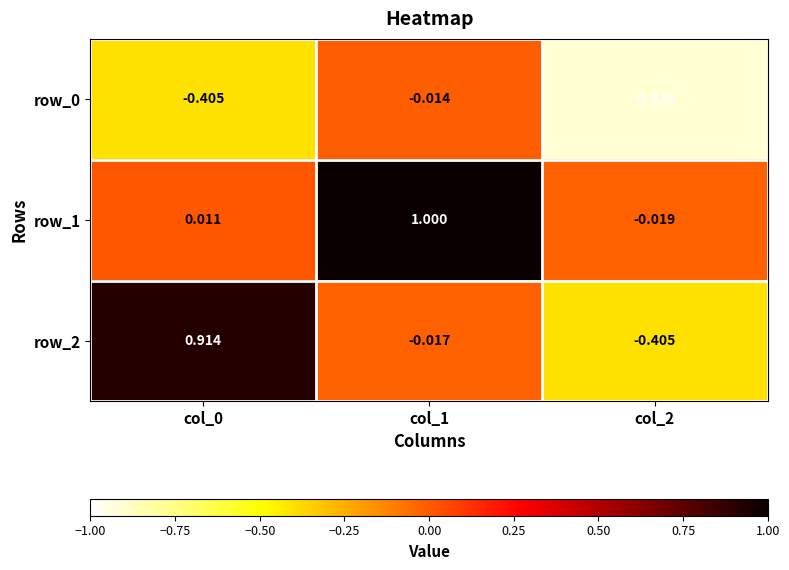

What is the maximum value shown in the chart?

1.0